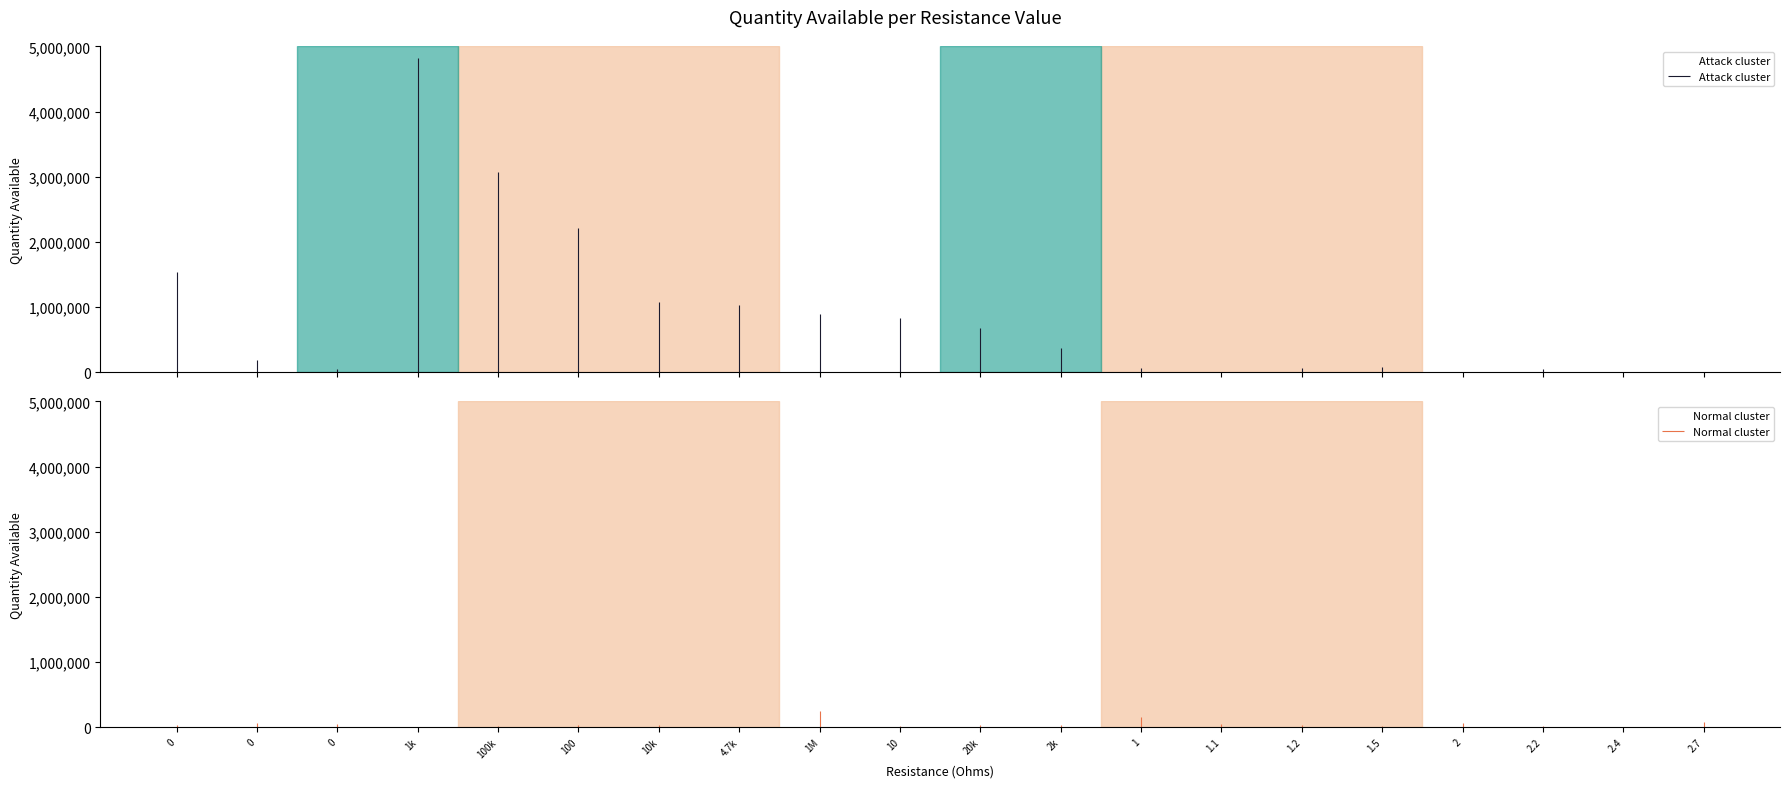

Where is Normal cluster nearest to the value 122949?

1